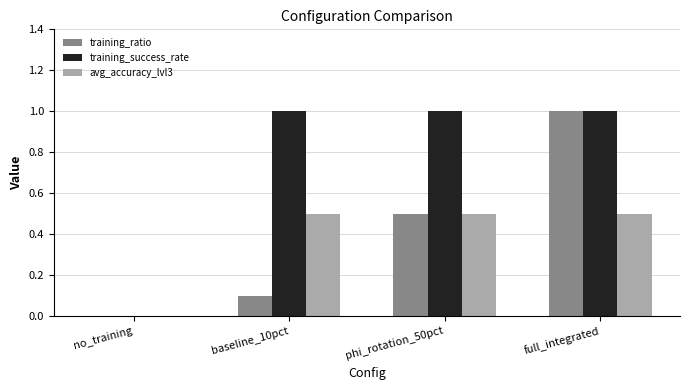

How many categories are shown in the chart?

4